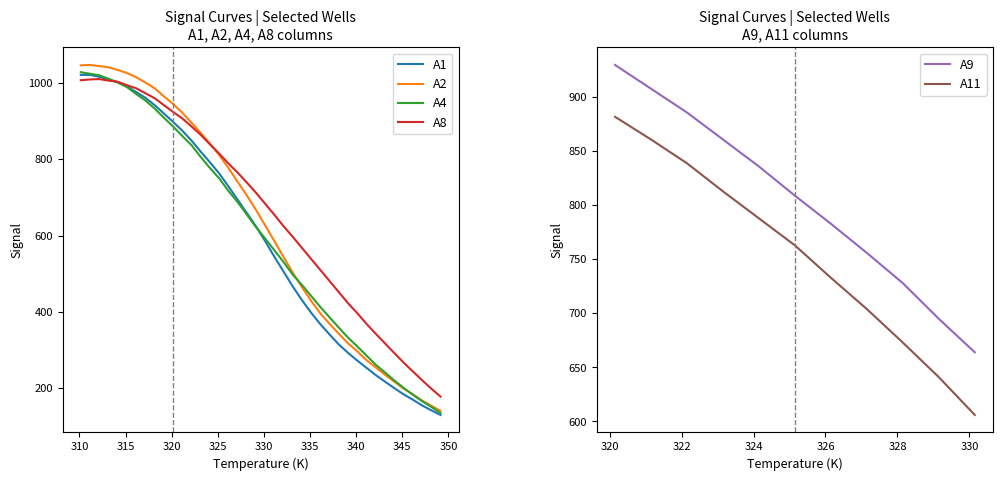

How many interior local peaks does the A8 series have?

1